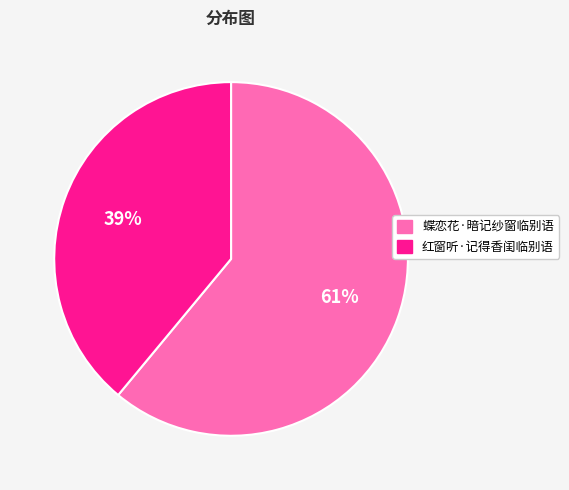

Combined, do 蝶恋花·暗记纱窗临别语 and 红窗听·记得香闺临别语 account for over 50%?

Yes